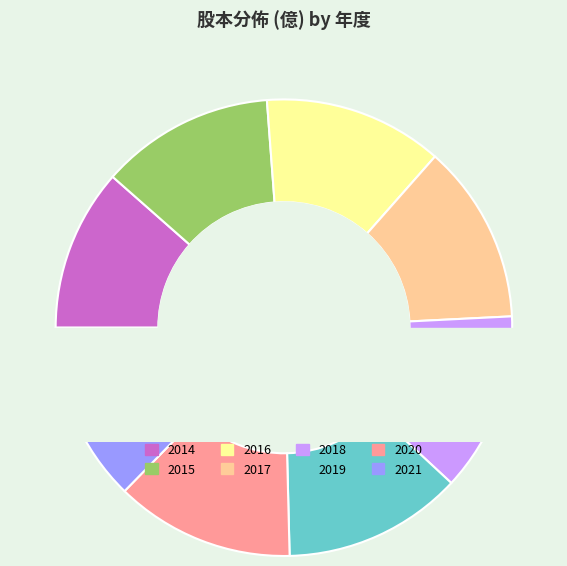

What portion of the pie excludes 2014?

88.5%